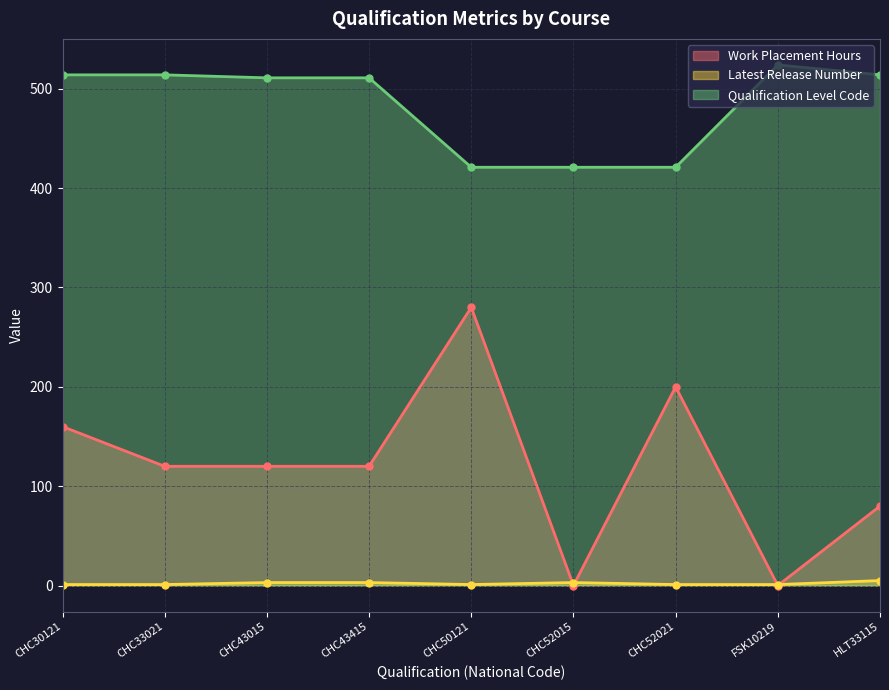

True or false: Latest Release Number and Work Placement Hours intersect in this chart.

True